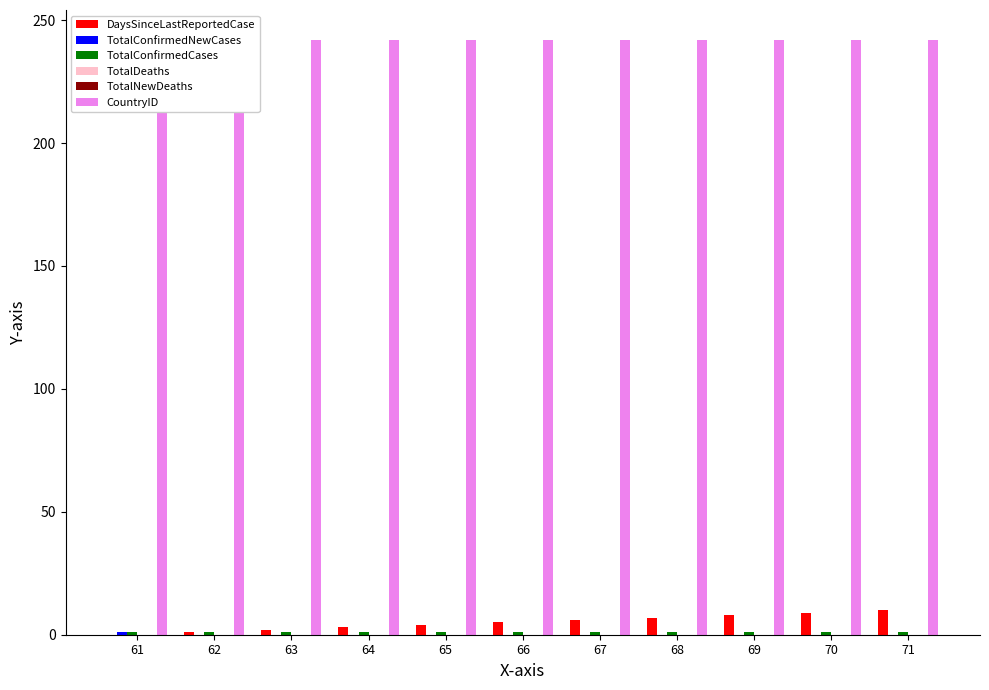

True or false: CountryID has a value of 242 at 66.

True